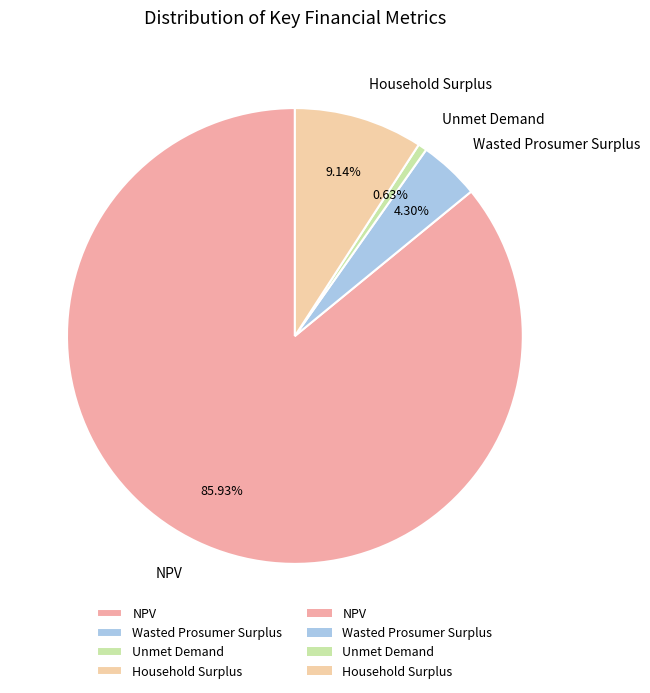

What is the ratio of the value at NPV to the value at Wasted Prosumer Surplus?

20.0